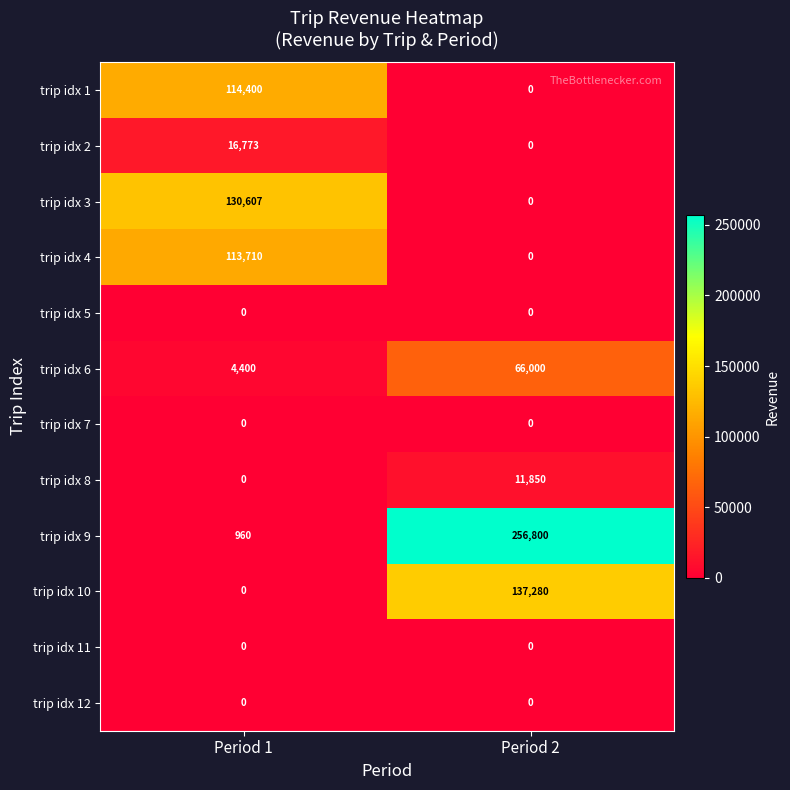

Which series changed the most between Period 1 and Period 2?

trip idx 9